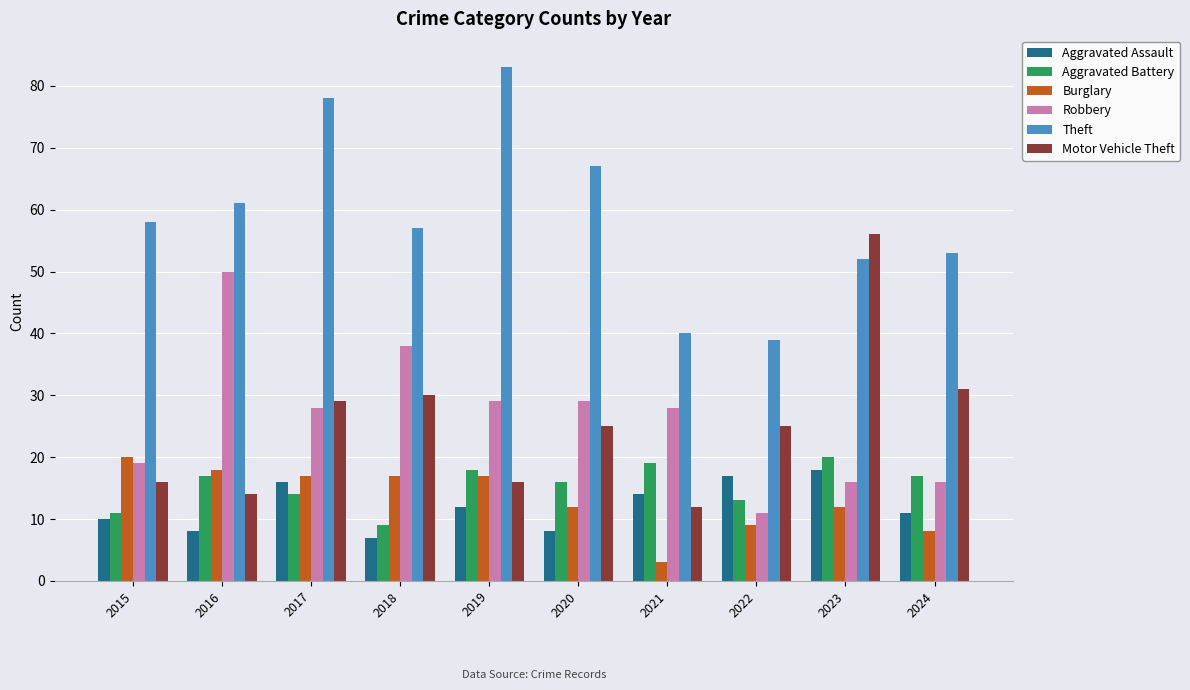

What is the sum of all Burglary values?

133